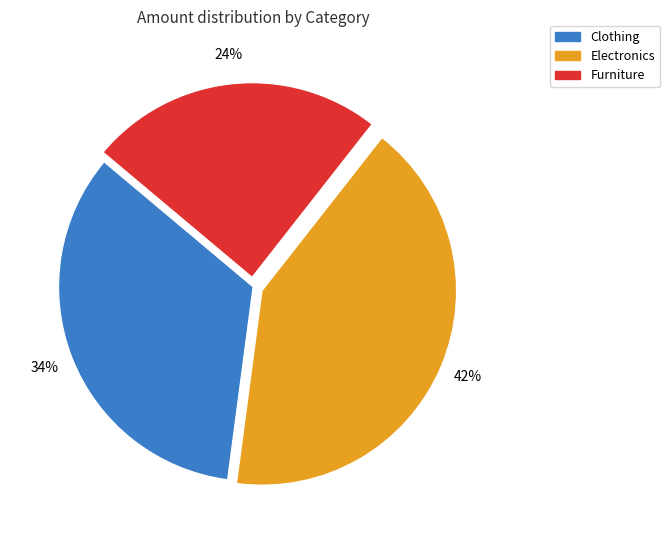

Count the number of slices in the pie.

3